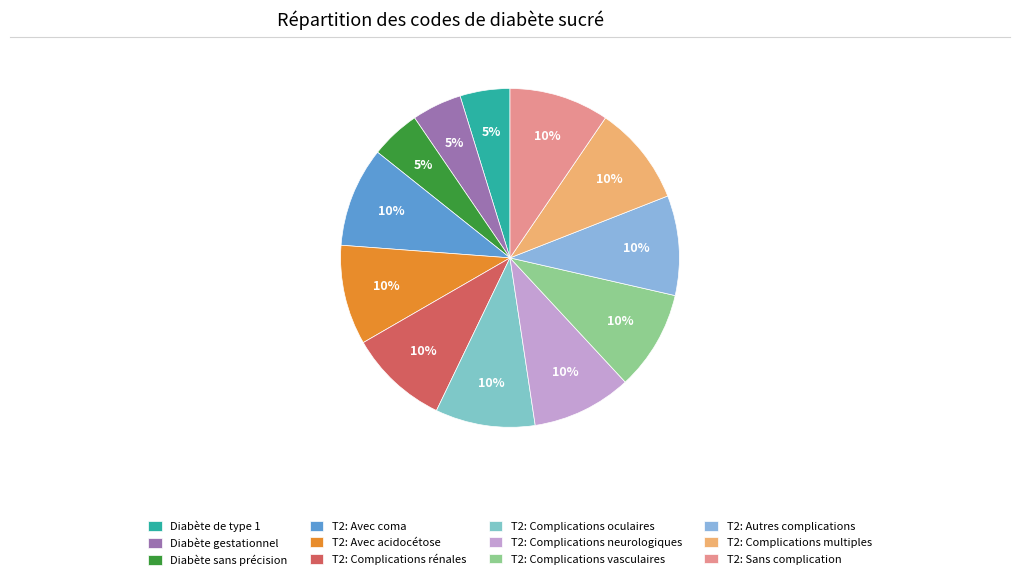

Count the number of slices in the pie.

12